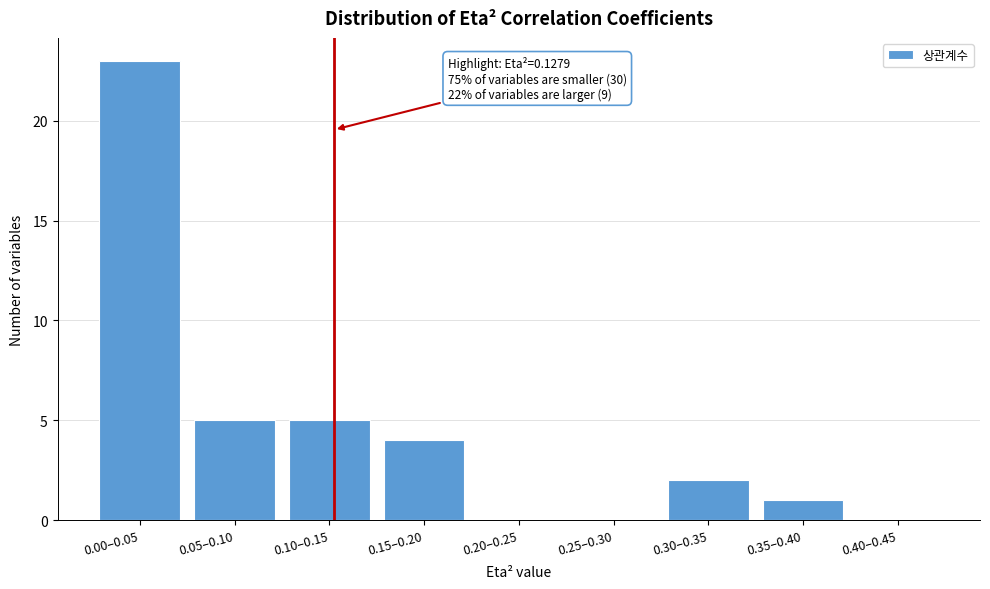

Reading left to right, list all the values displayed in this chart.

0.00–0.05=23	0.05–0.10=5	0.10–0.15=5	0.15–0.20=4	0.20–0.25=0	0.25–0.30=0	0.30–0.35=2	0.35–0.40=1	0.40–0.45=0